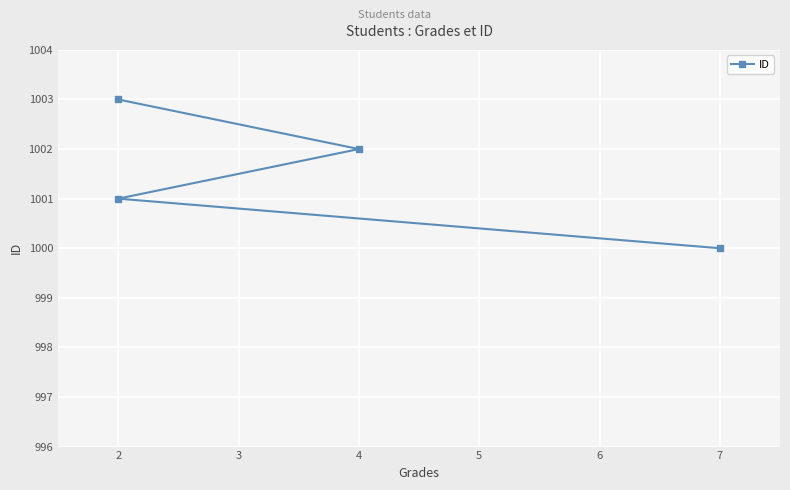

What is the difference between the maximum and second lowest values?

2